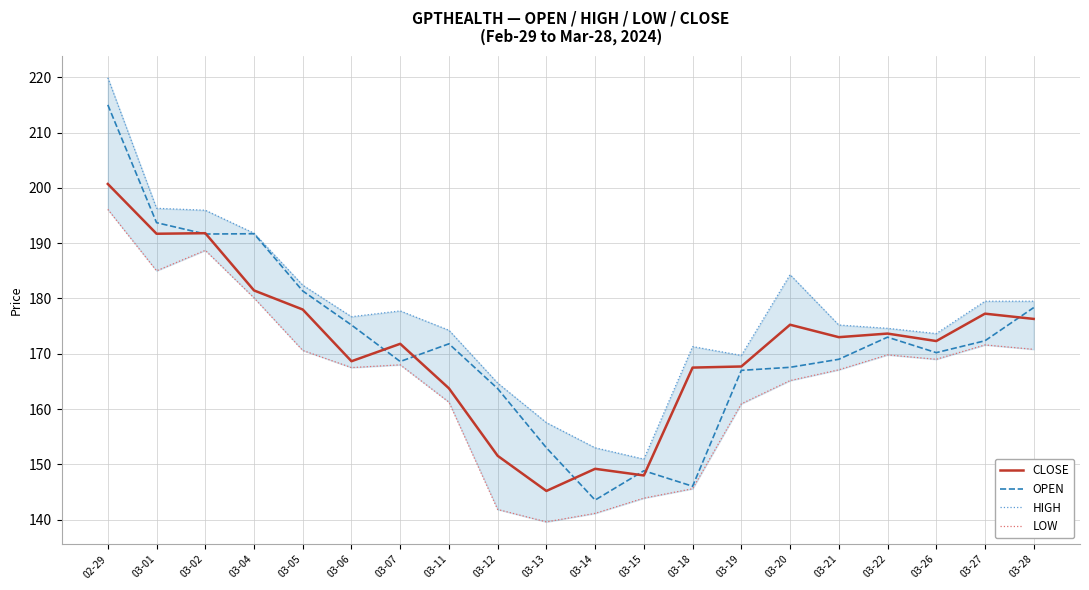

The value of LOW at 03-13 is 55.6. True or false?

False